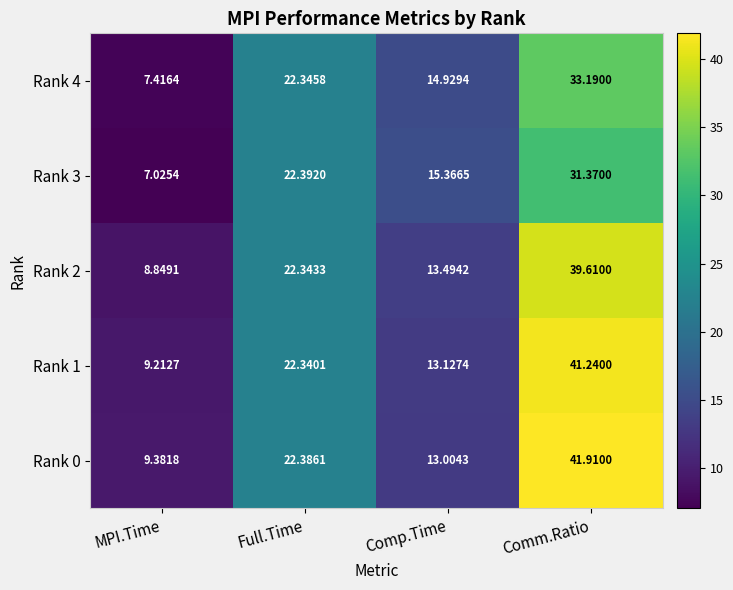

At which label is Rank 2 closest to 24?

Full.Time